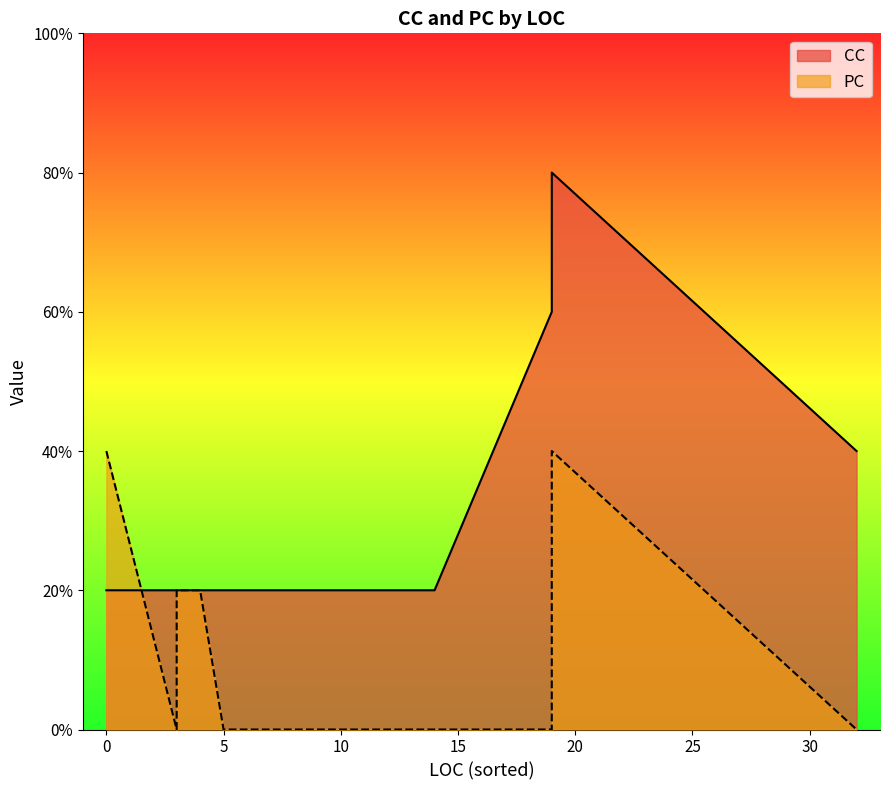

How many distinct data groups are displayed?

2